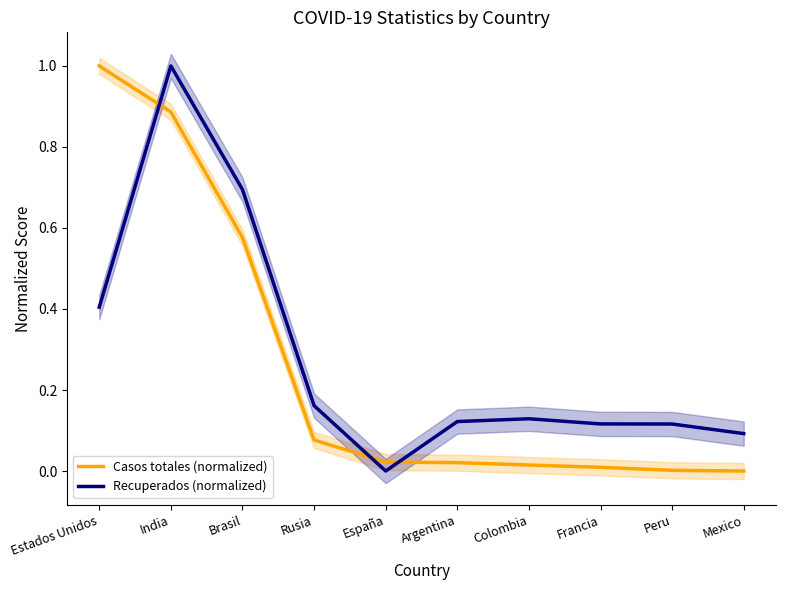

How many lines are shown in the chart?

2